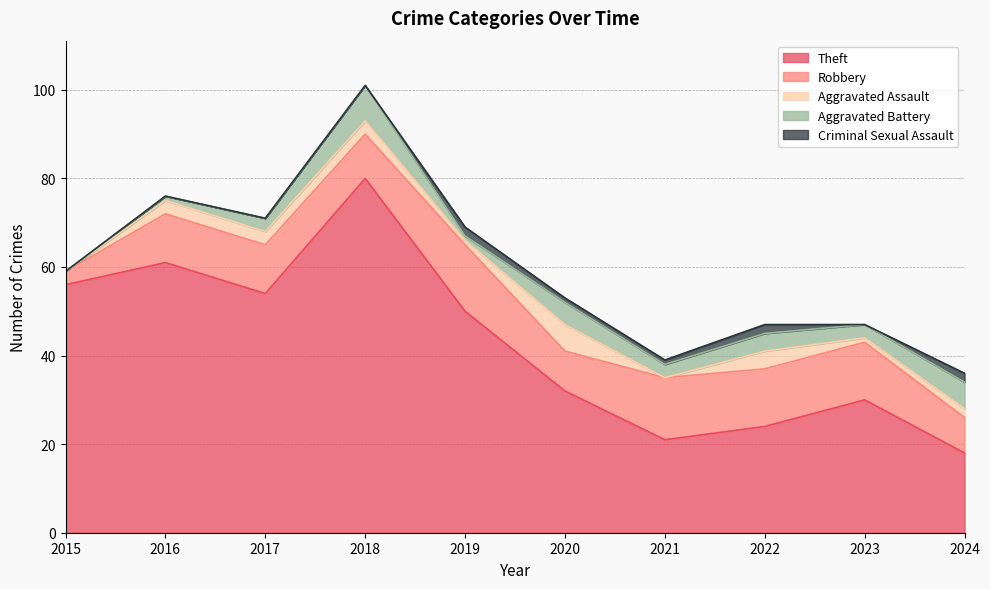

Reading left to right, transcribe all the data shown in this chart.

Theft: 56	61	54	80	50	32	21	24	30	18
Robbery: 3	11	11	10	15	9	14	13	13	8
Aggravated Assault: 0	3	3	3	1	6	0	4	1	2
Aggravated Battery: 0	1	3	8	1	5	3	4	3	6
Criminal Sexual Assault: 0	0	0	0	2	1	1	2	0	2